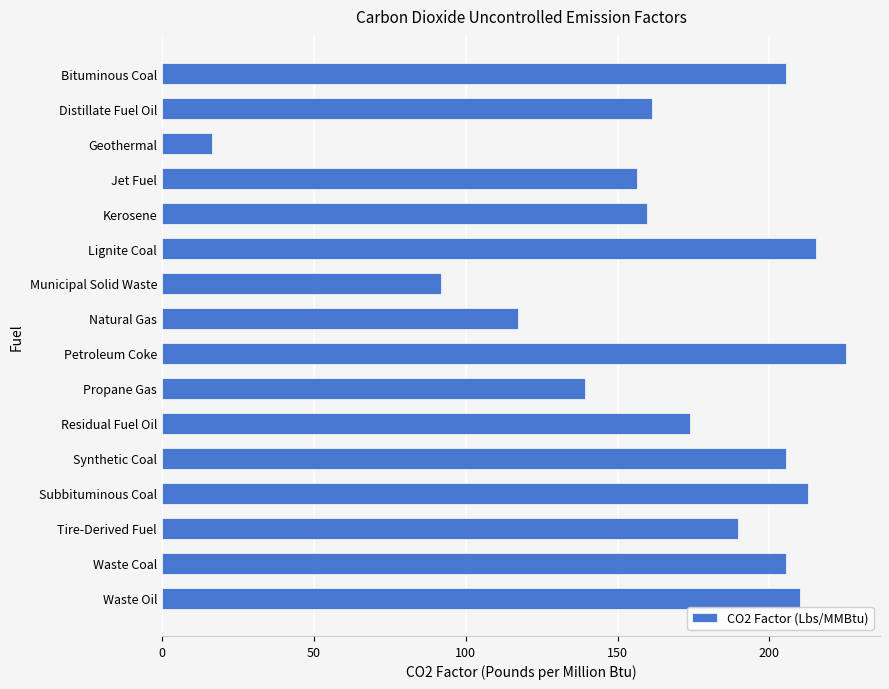

What is the difference between the values at Distillate Fuel Oil and Tire-Derived Fuel?

28.2